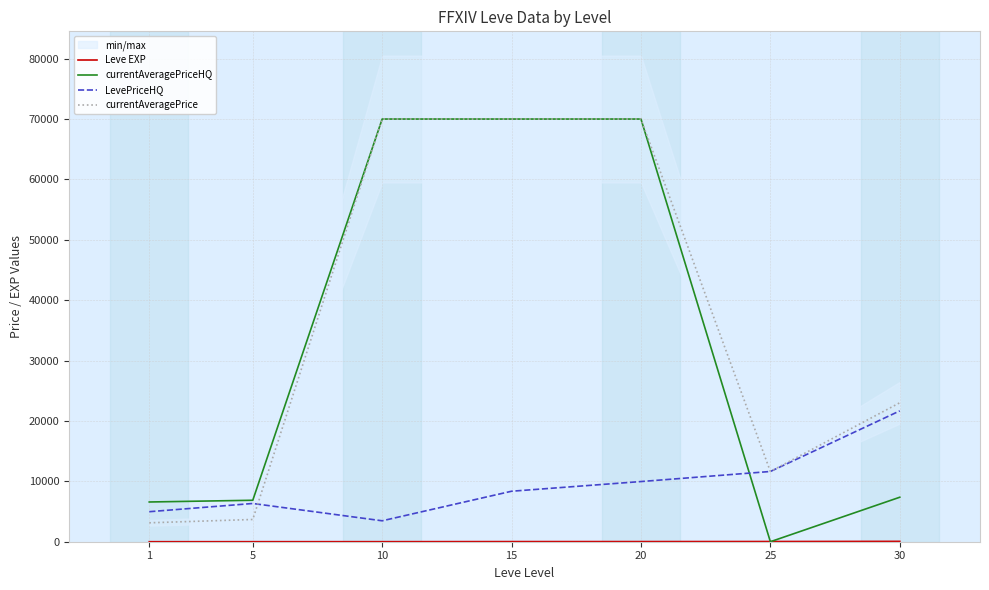

At which label does LevePriceHQ reach its peak?

30